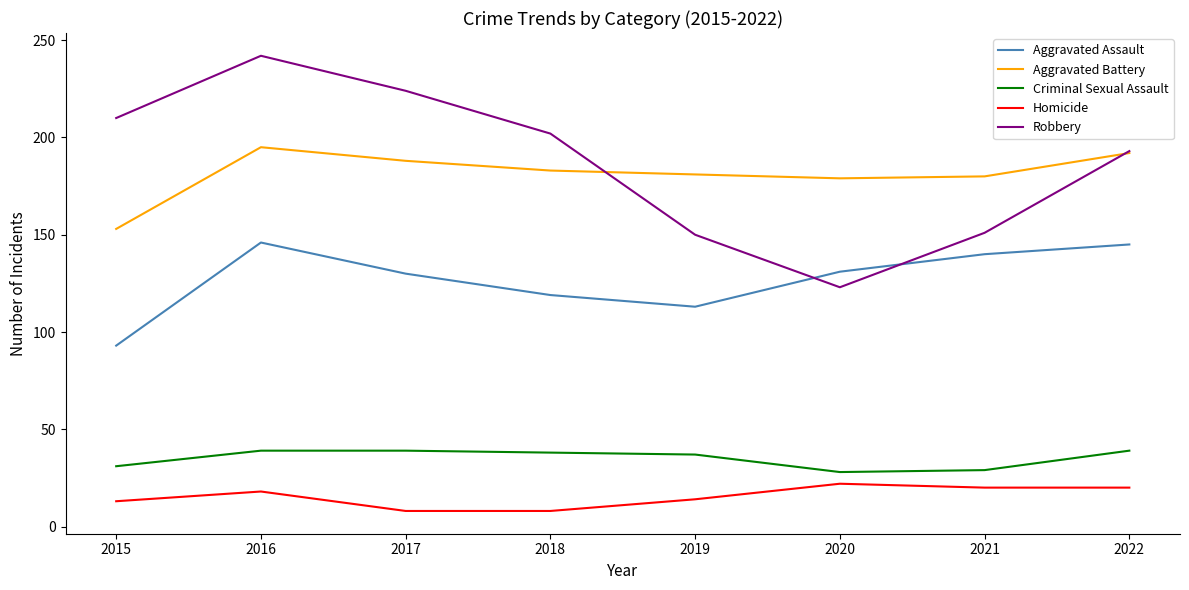

The Robbery series shows 53 at 2020. True or false?

False